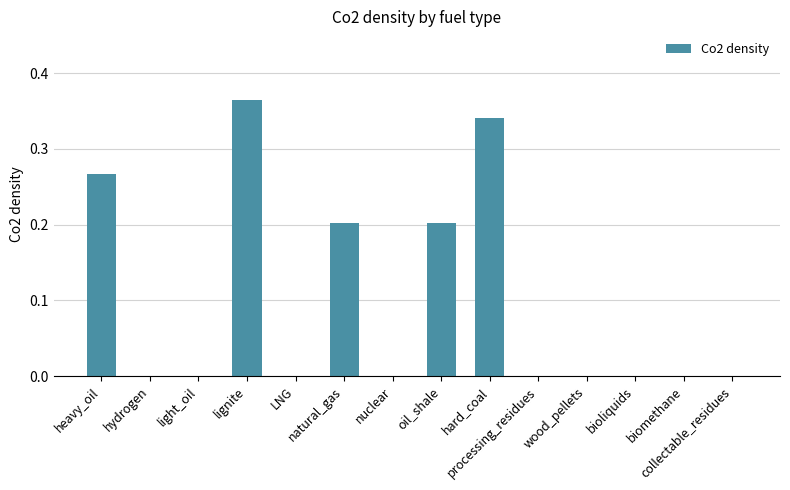

How many data points does each series have?

14